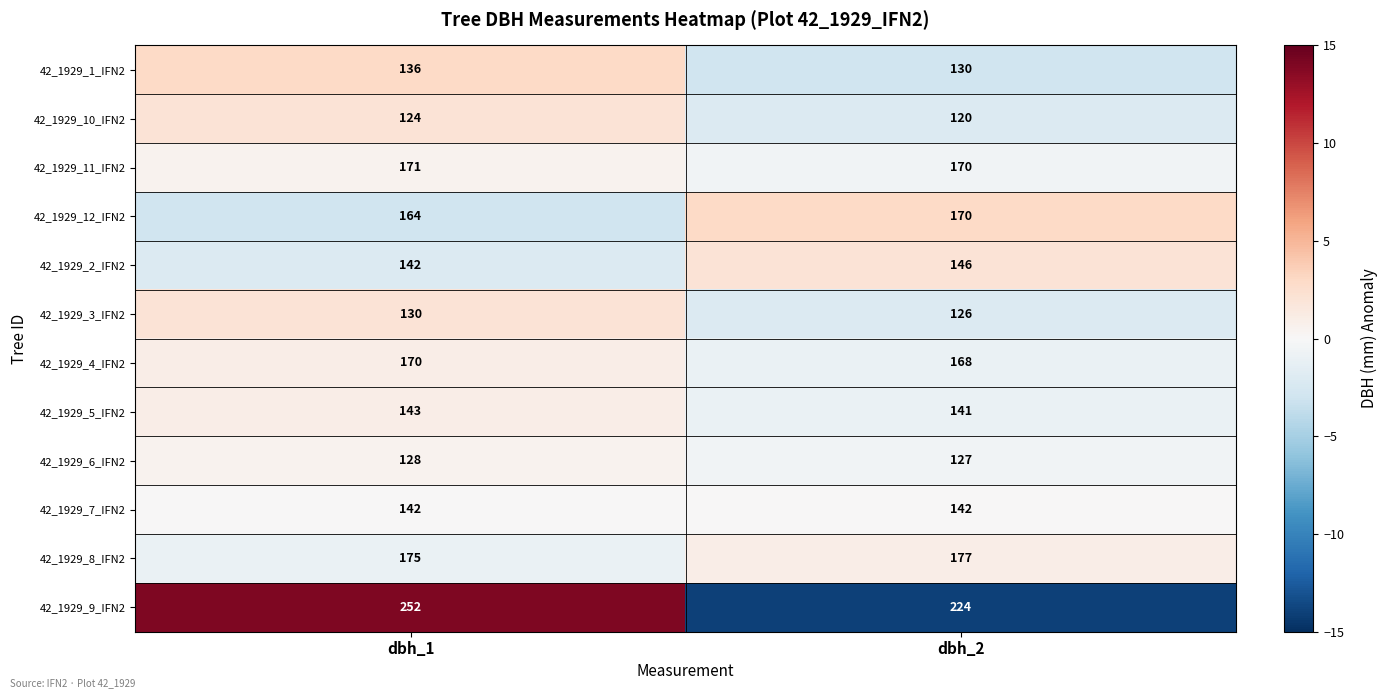

The value of 42_1929_6_IFN2 at dbh_1 is 64. True or false?

False